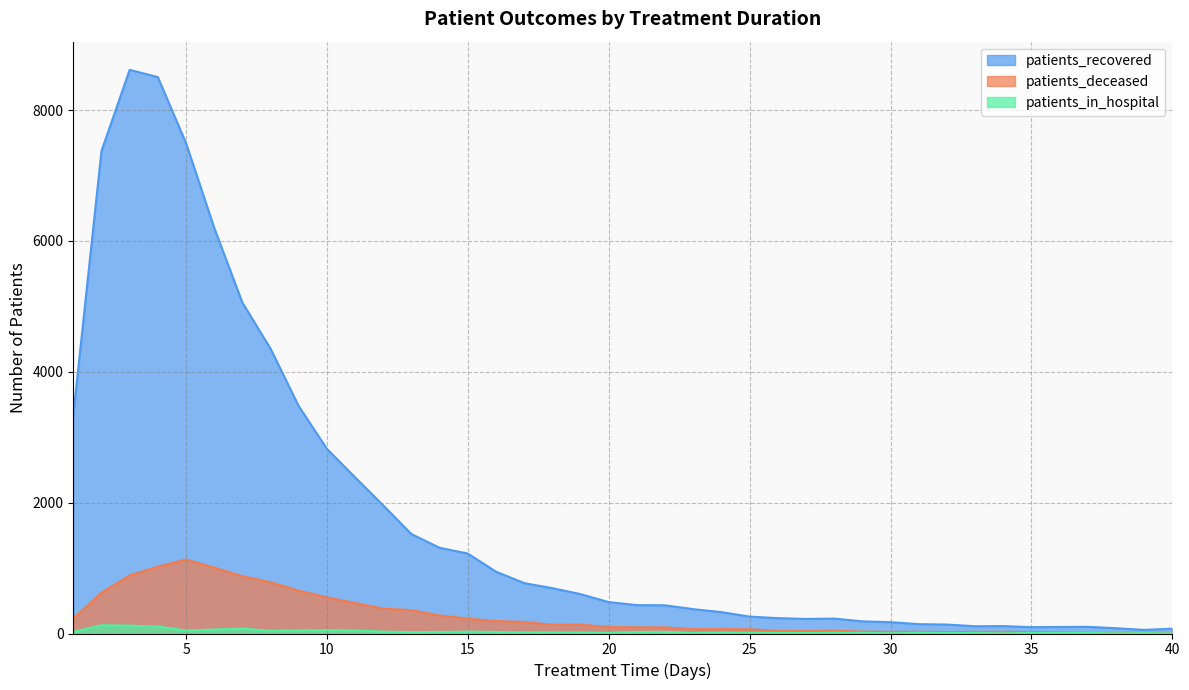

How many lines are shown in the chart?

3